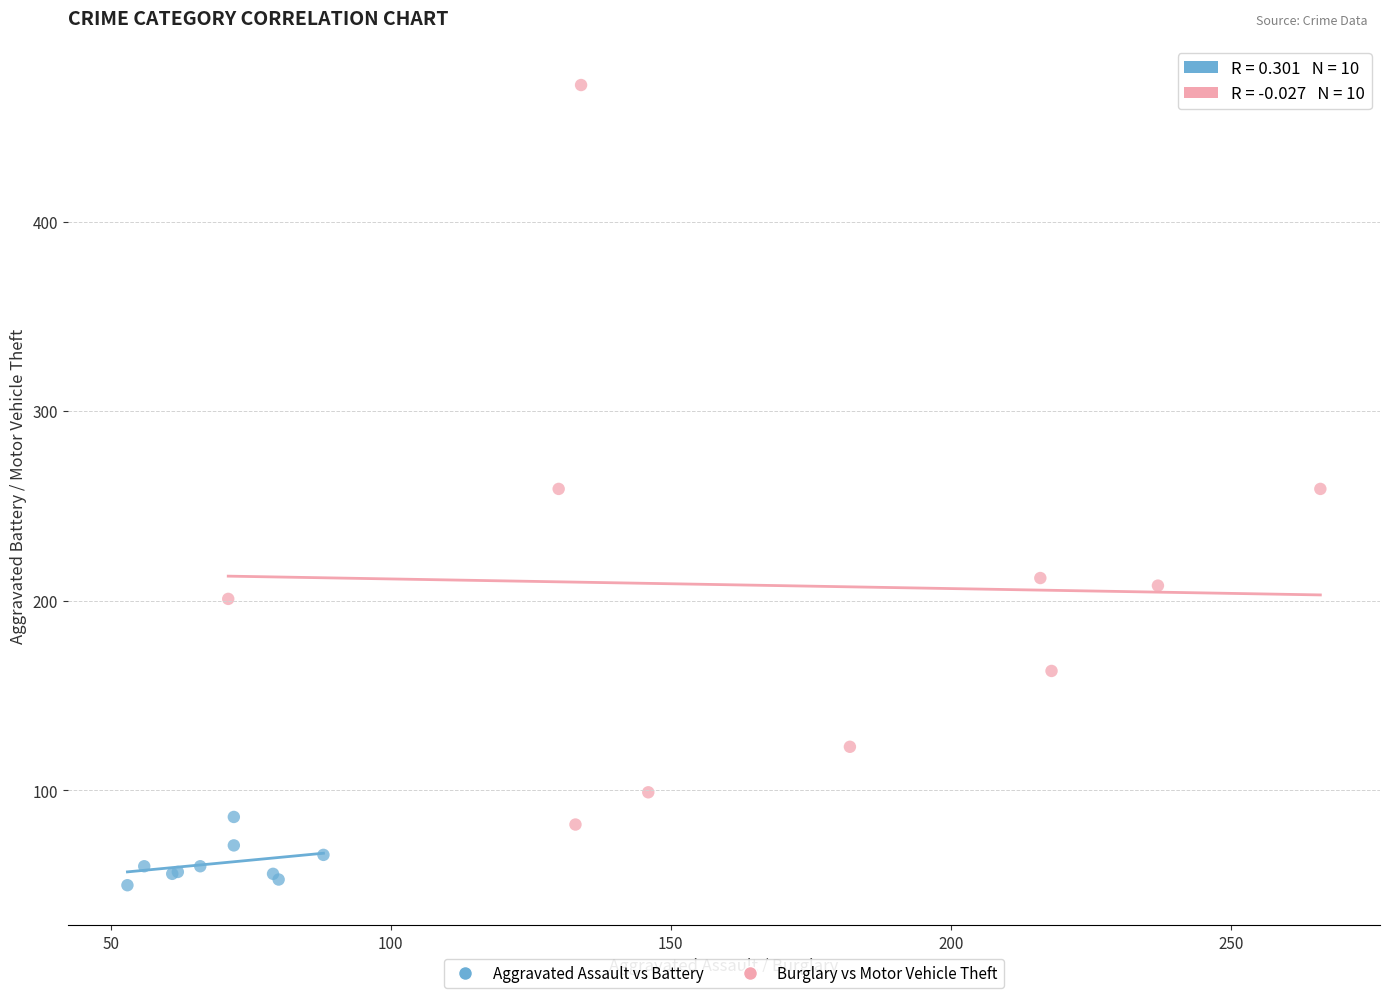

Which series reaches the minimum Y coordinate?

Aggravated Assault vs Battery